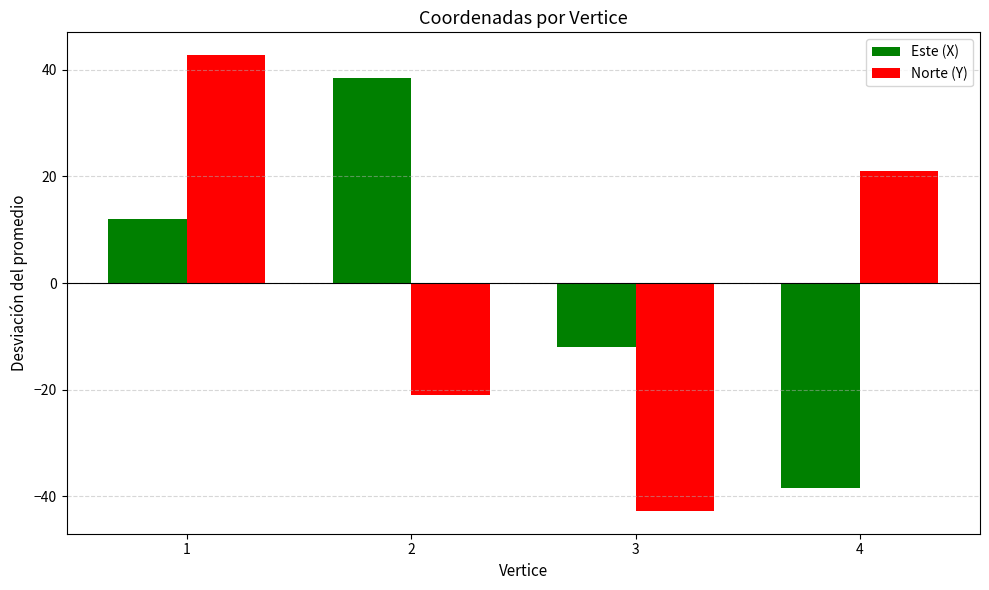

How many positive values does the Norte (Y) series have?

2